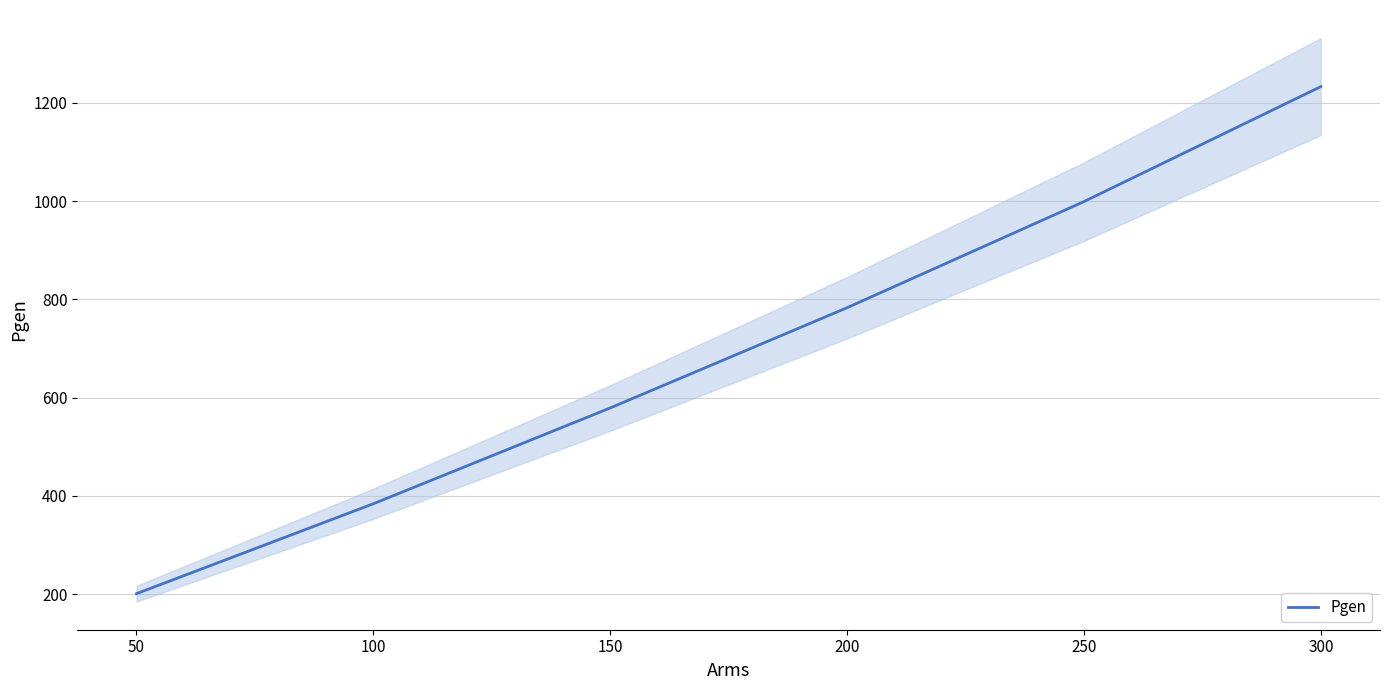

Which has a higher value, 150 or 100?

150